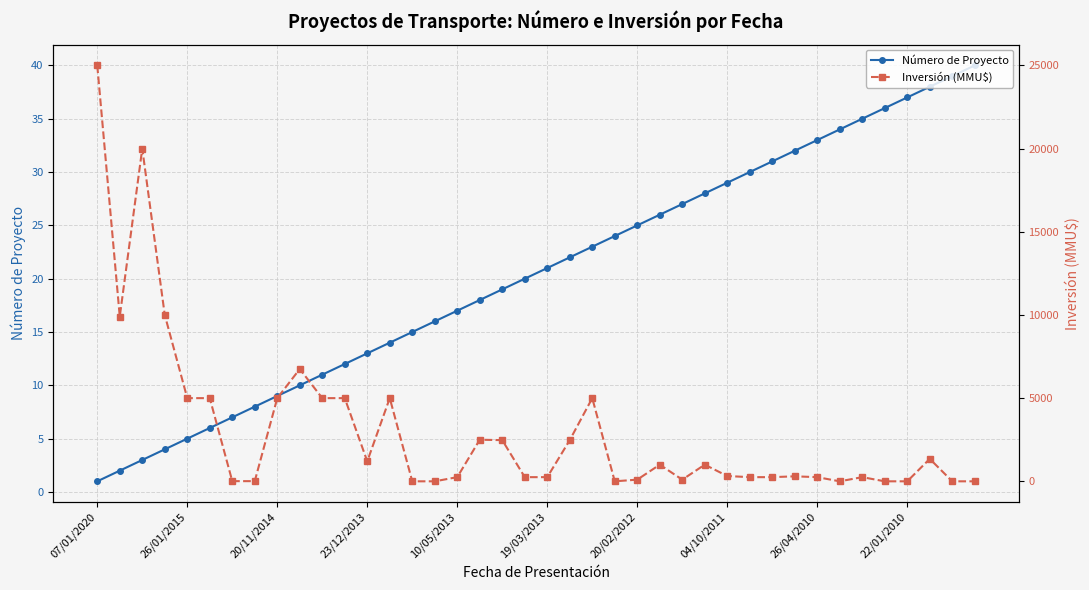

What is the value of the Número de Proyecto point at the 38th from the left?

38